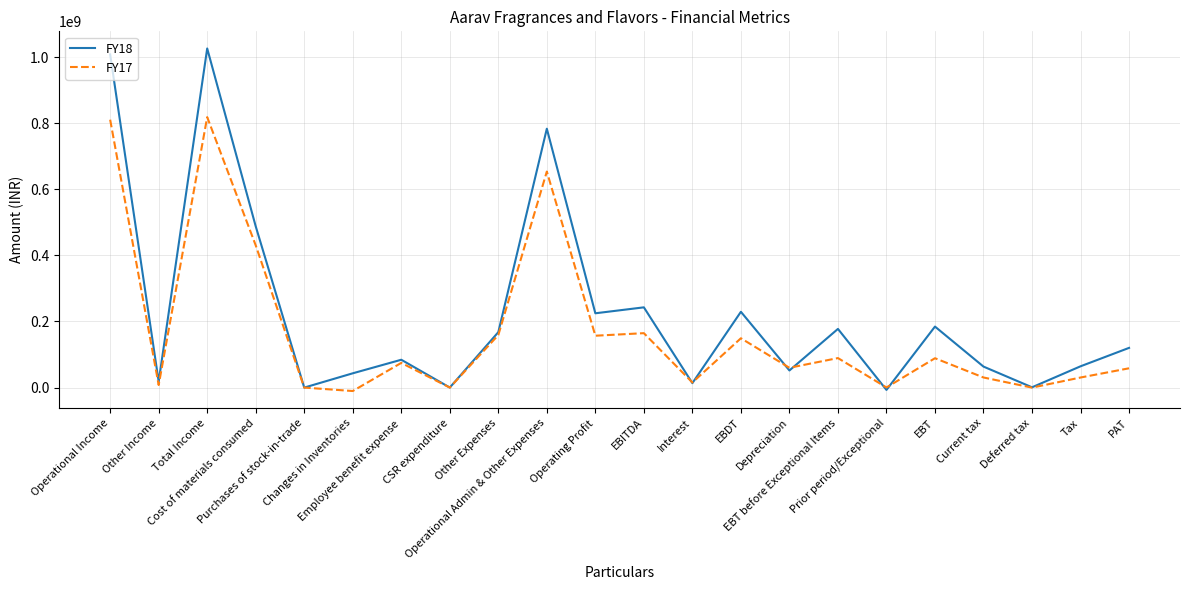

At which label does FY17 reach its minimum?

Changes in Inventories